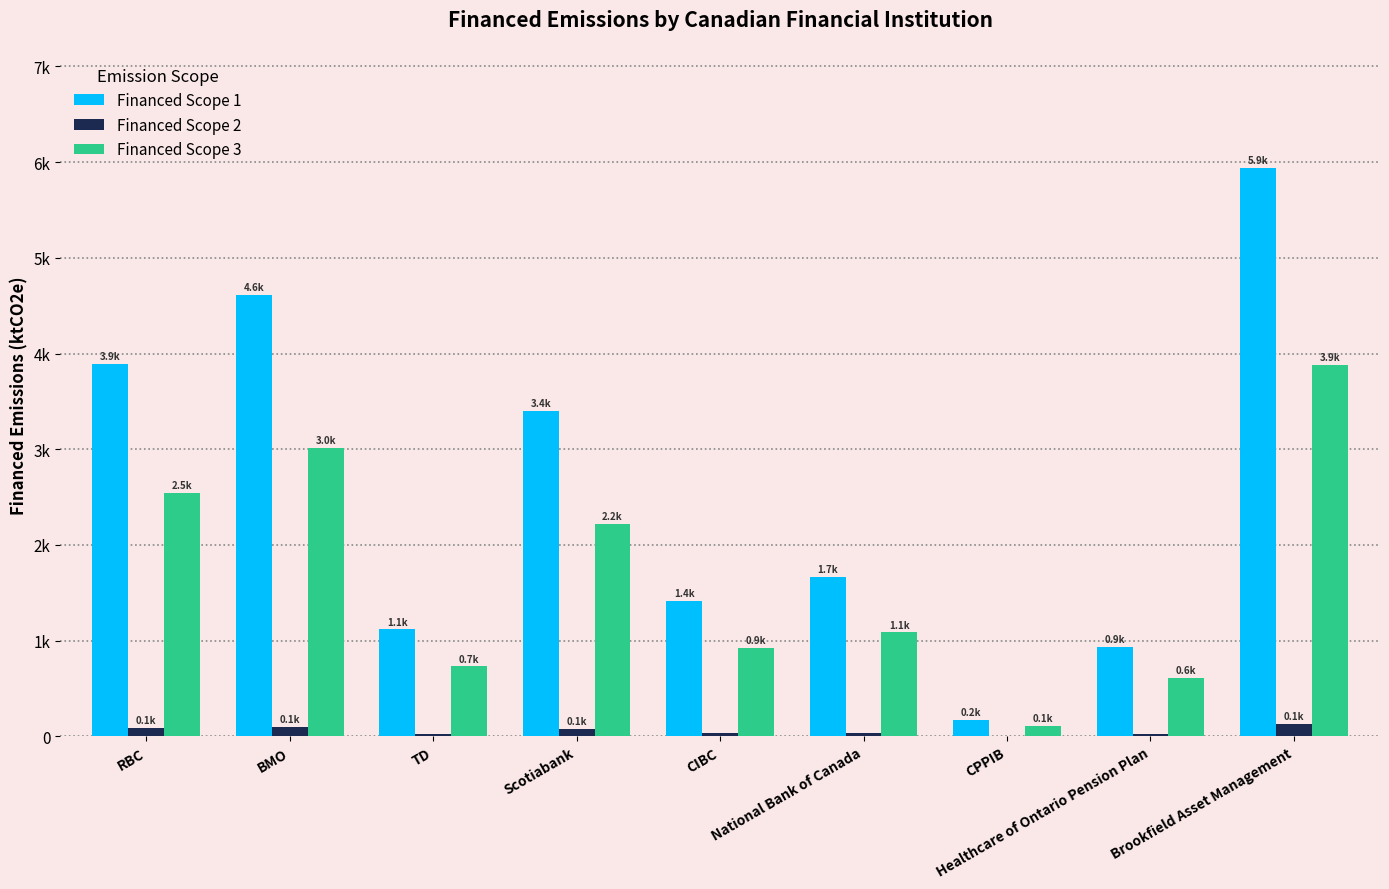

What is the sum of all Financed Scope 1 values?

23143.1